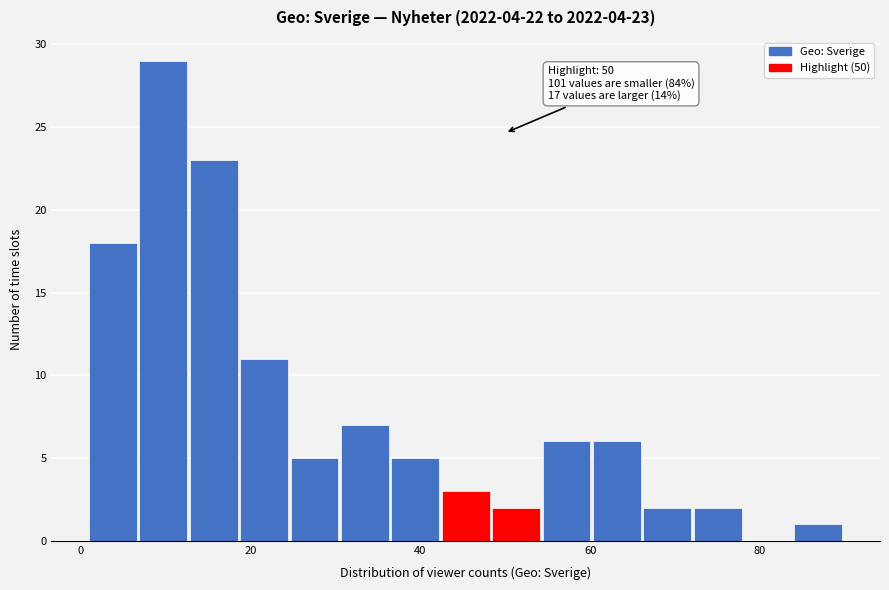

Around what value on the x-axis is the tallest bar? Give the approximate position of its centre, as read against the axis.

10